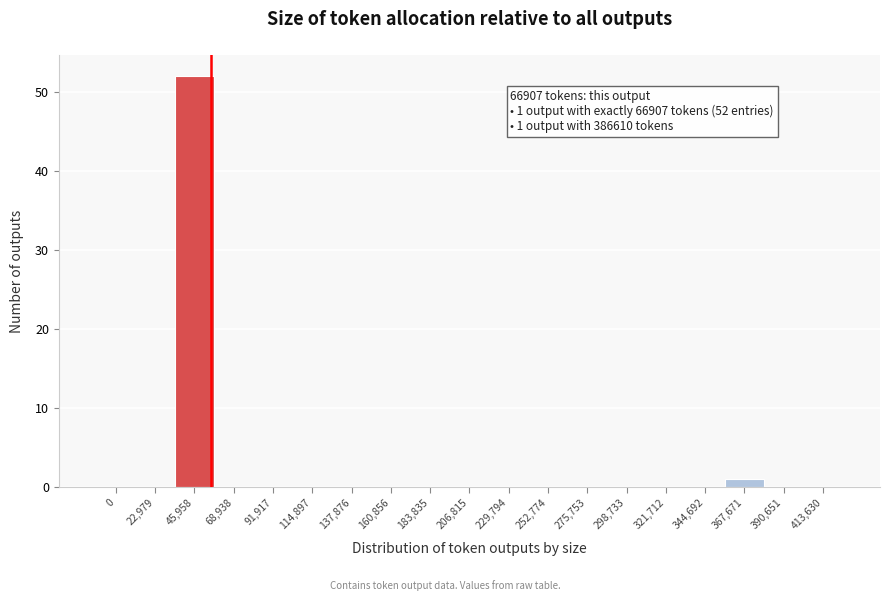

Reading left to right, extract all data points from this chart.

0=0	22,979=0	45,958=52	68,938=0	91,917=0	114,897=0	137,876=0	160,856=0	183,835=0	206,815=0	229,794=0	252,774=0	275,753=0	298,733=0	321,712=0	344,692=0	367,671=1	390,651=0	413,630=0